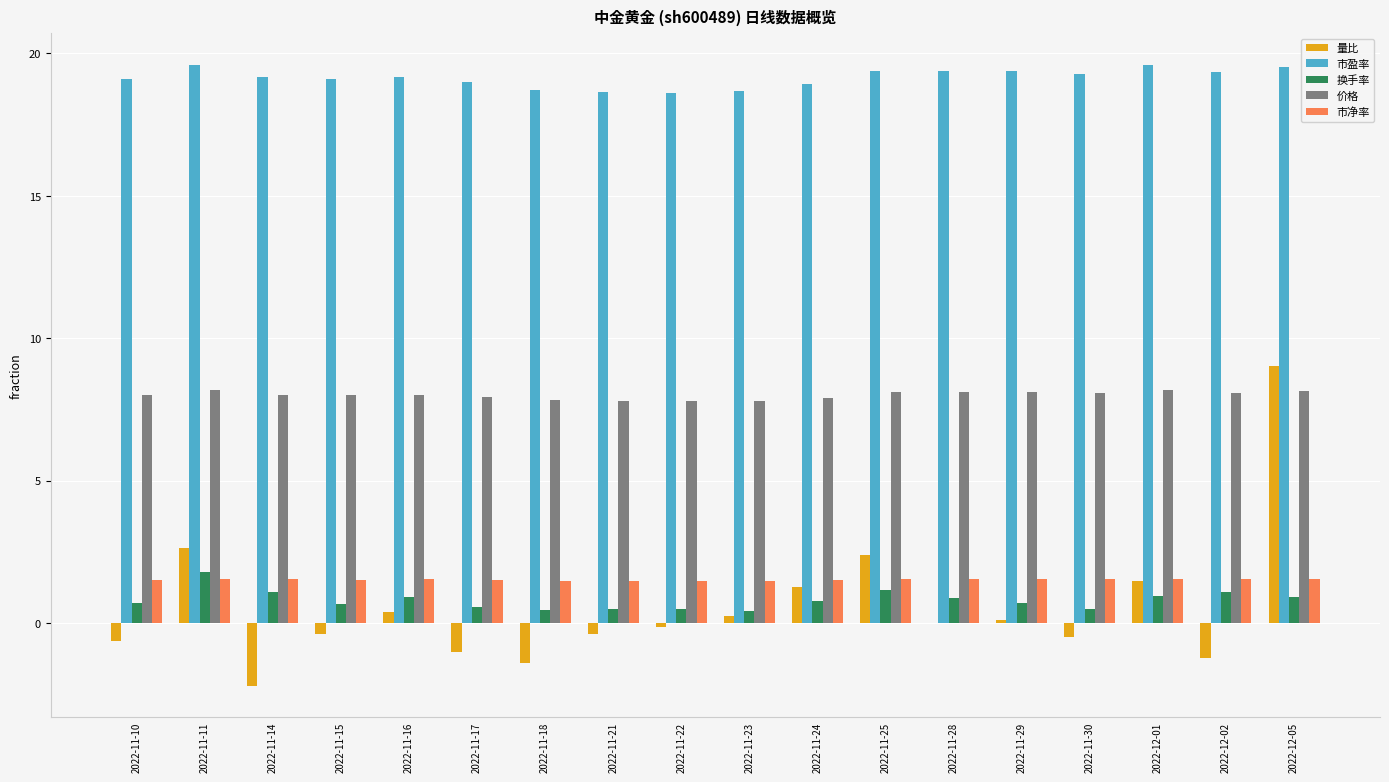

True or false: 市净率 has a value of 1.6 at 2022-12-01.

True